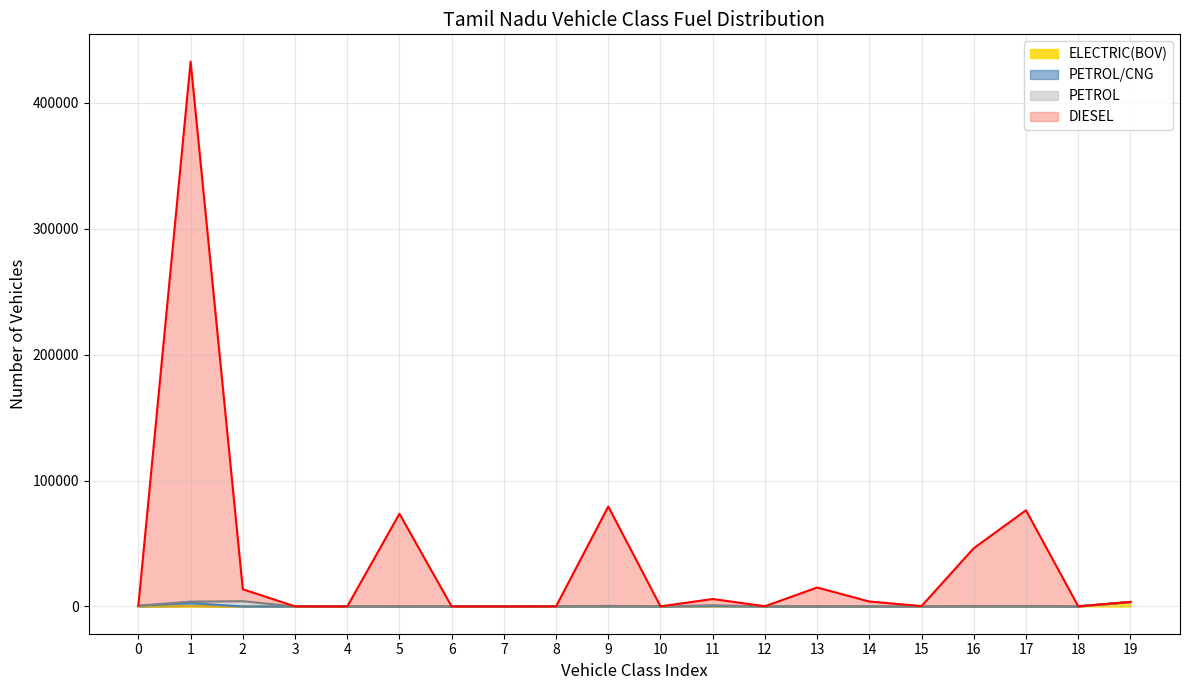

How many values in the PETROL/CNG series exceed 0?

2